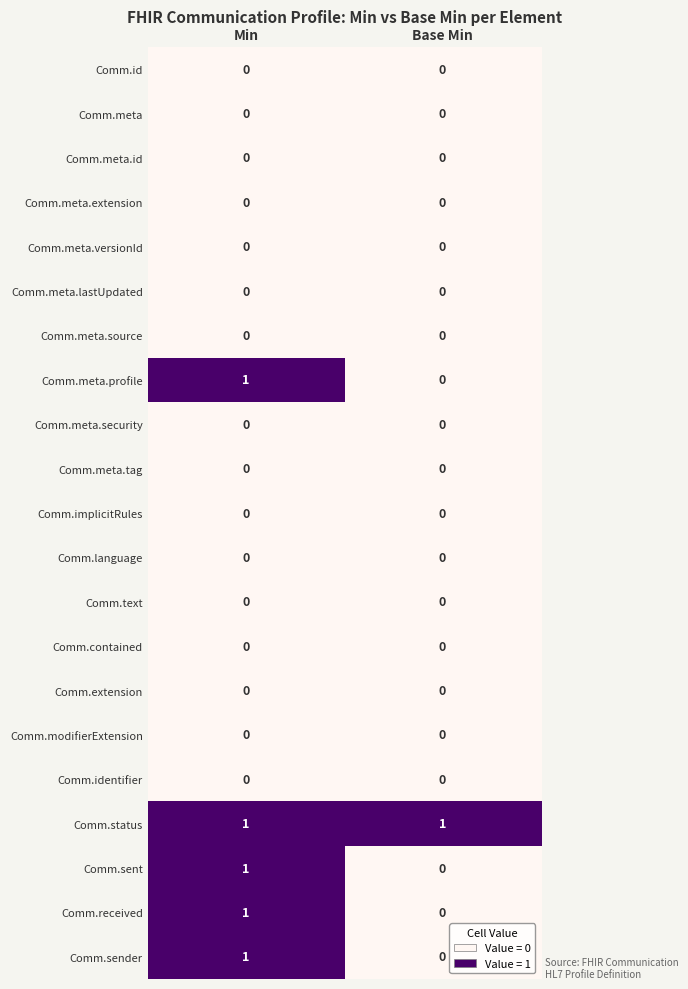

At which category is the sum across all series the highest?

Min